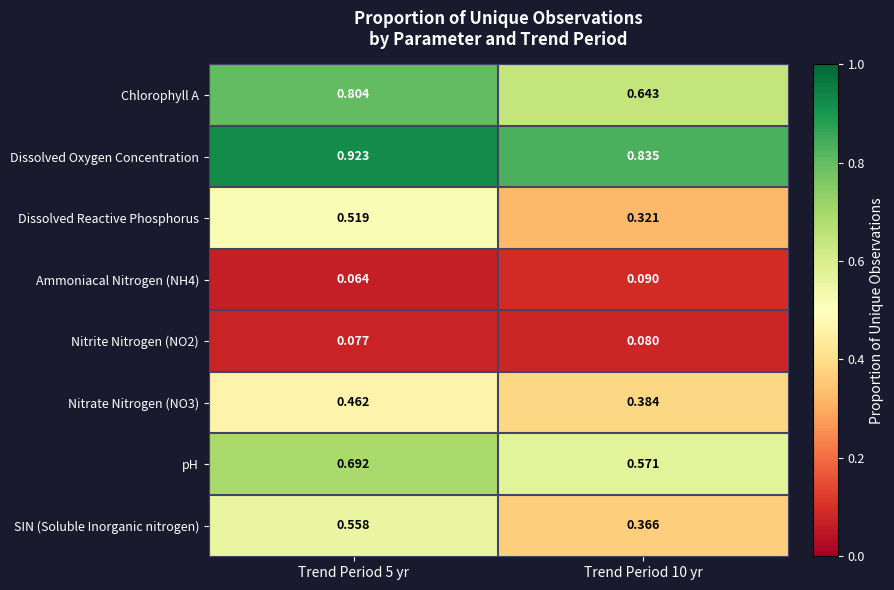

At which category does the chart reach its peak across all series?

Trend Period 5 yr